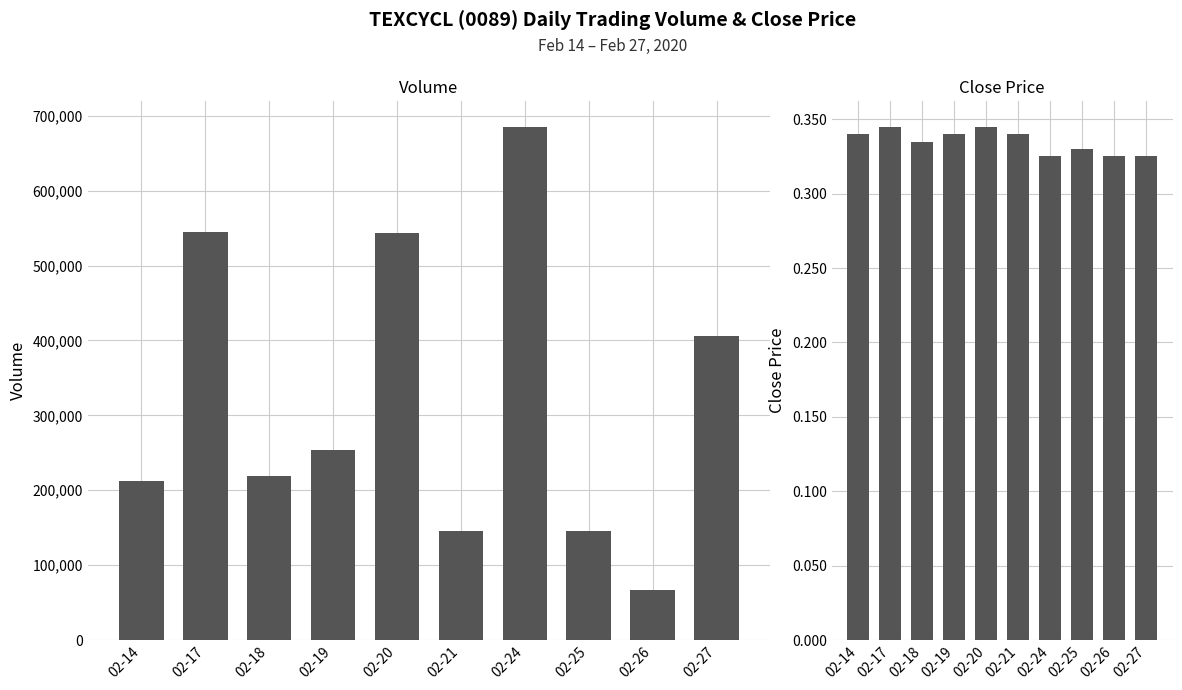

What is the greatest value displayed?

685500.0